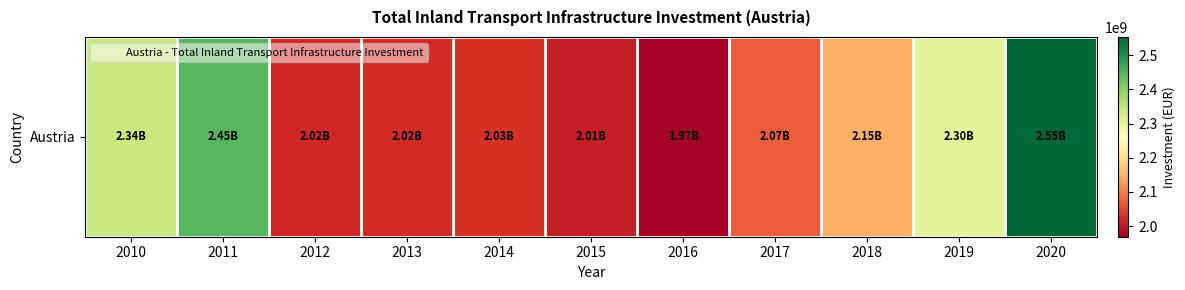

Is it true that the value at 2013 is 2022000000?

True